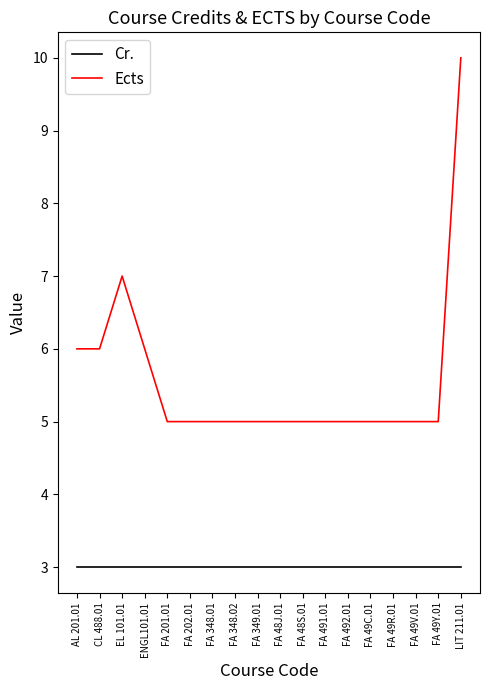

True or false: Ects and Cr. cross at least once.

False